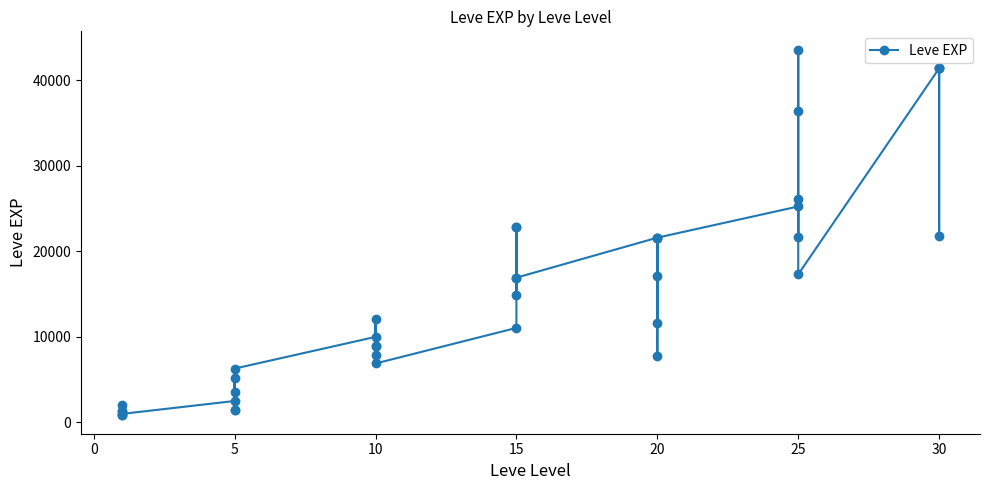

Which has a higher value, 15 or 10?

15